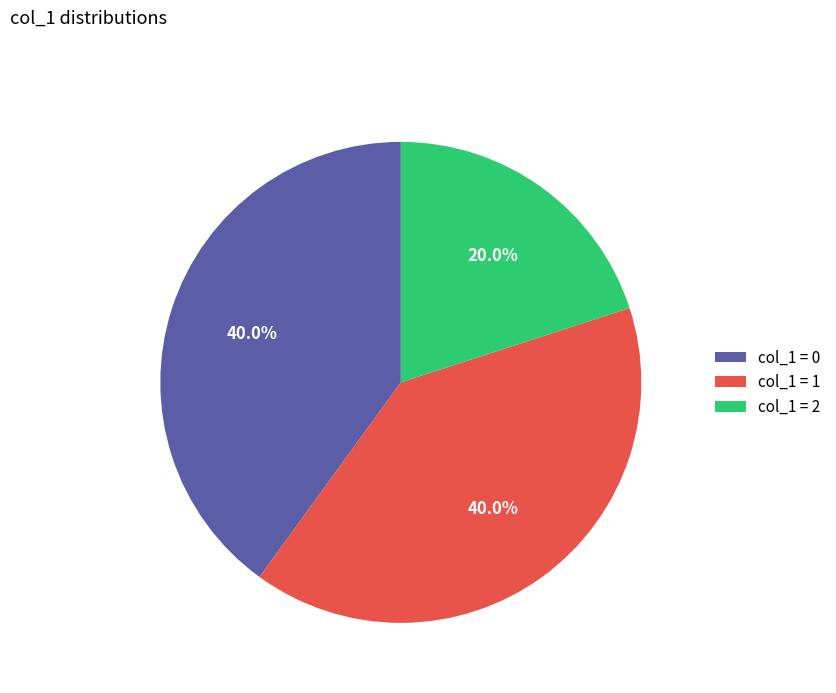

How many segments does this pie chart have?

3